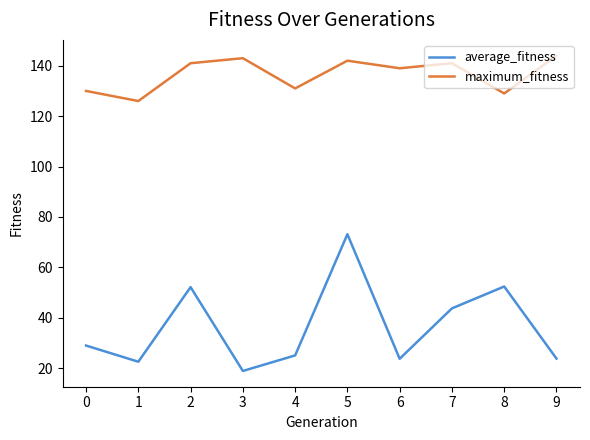

Is this an area chart (filled region under the line)?

No